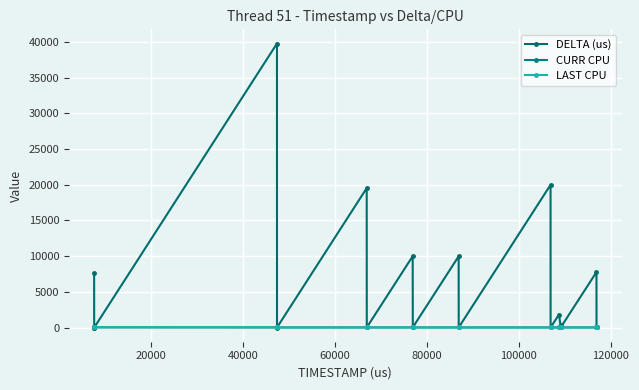

Which series ends up on top after the final intersection of LAST CPU and DELTA (us)?

LAST CPU